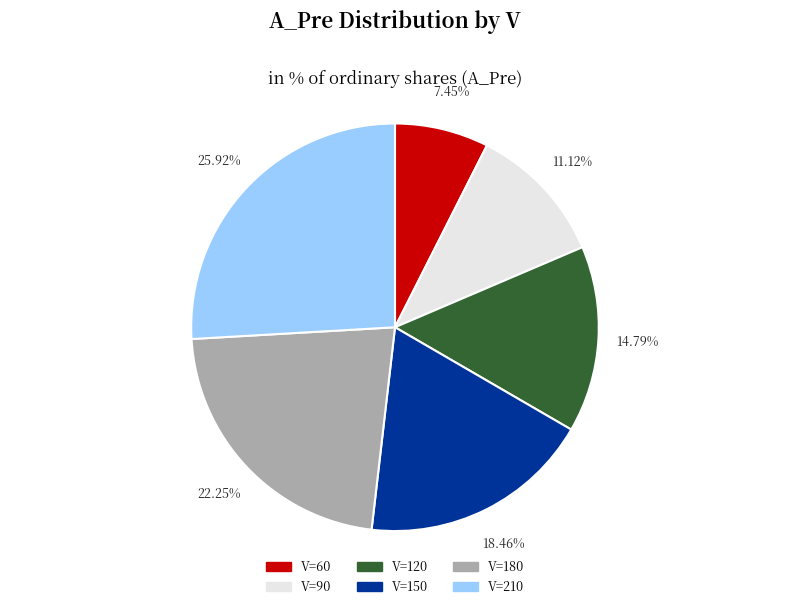

Which category has the smallest portion of the pie?

V=60